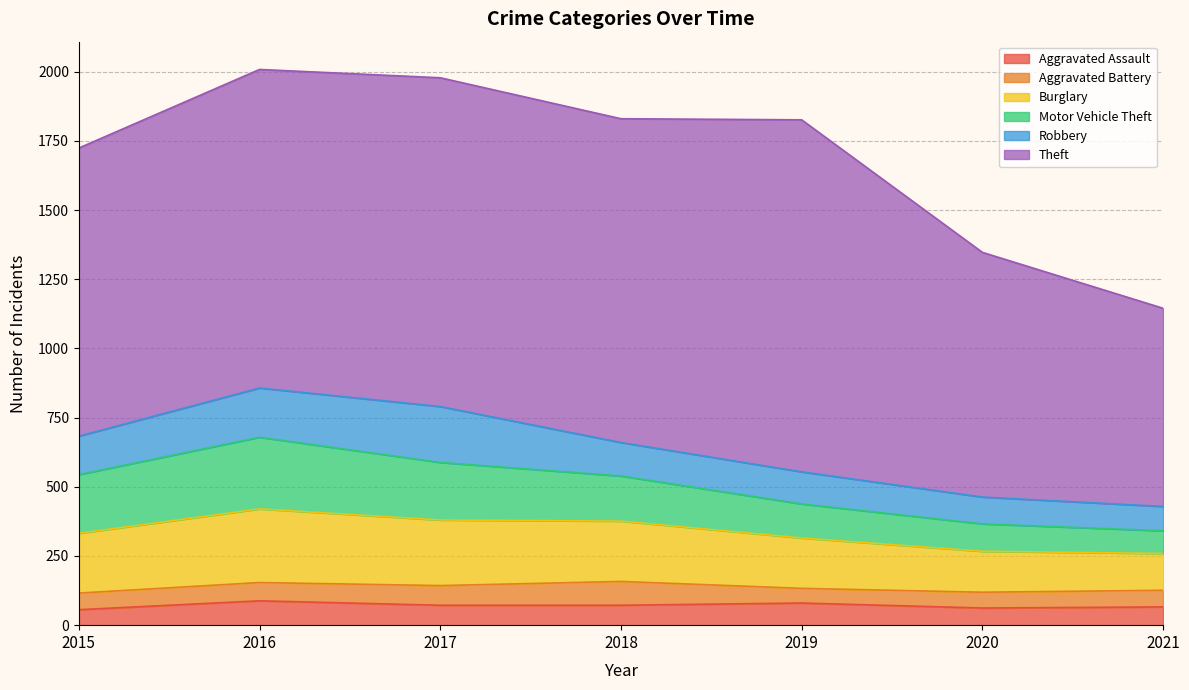

At which label does Theft first exceed 1151?

2017